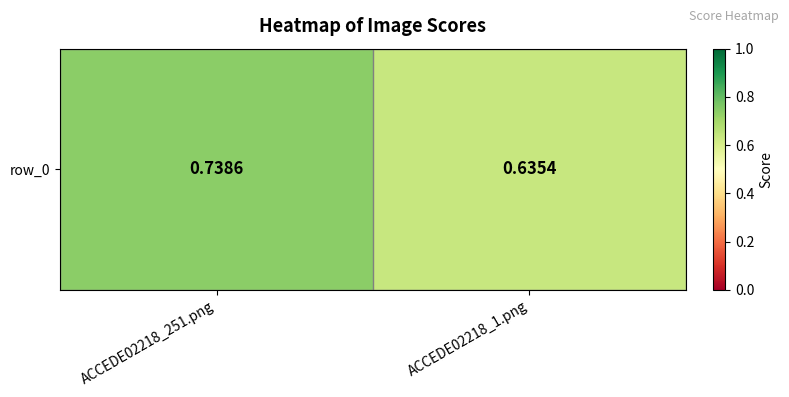

What is the maximum value shown in the chart?

0.7